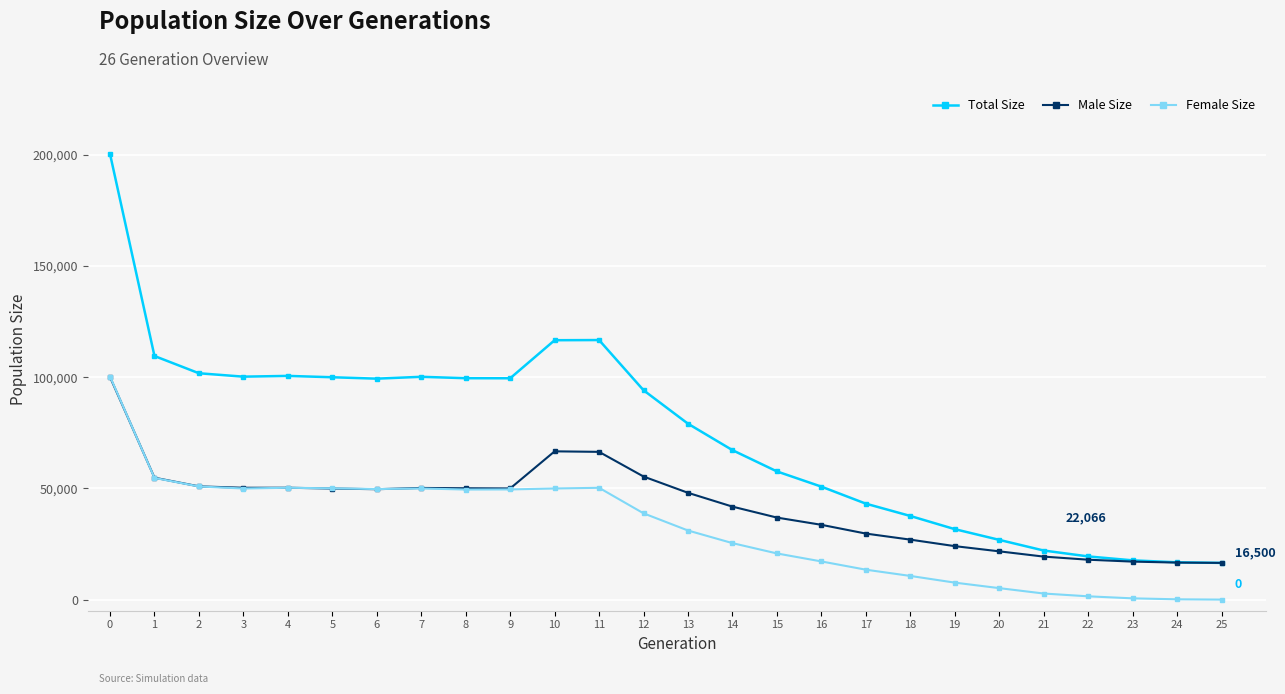

What is the difference between the Male Size values at 21 and 3?

30949